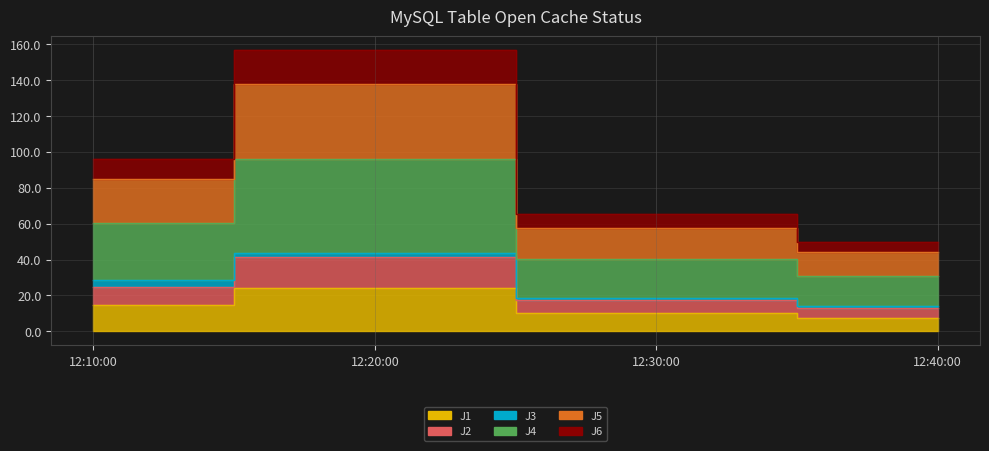

What is the label of the 1st point from the right?

12:40:00